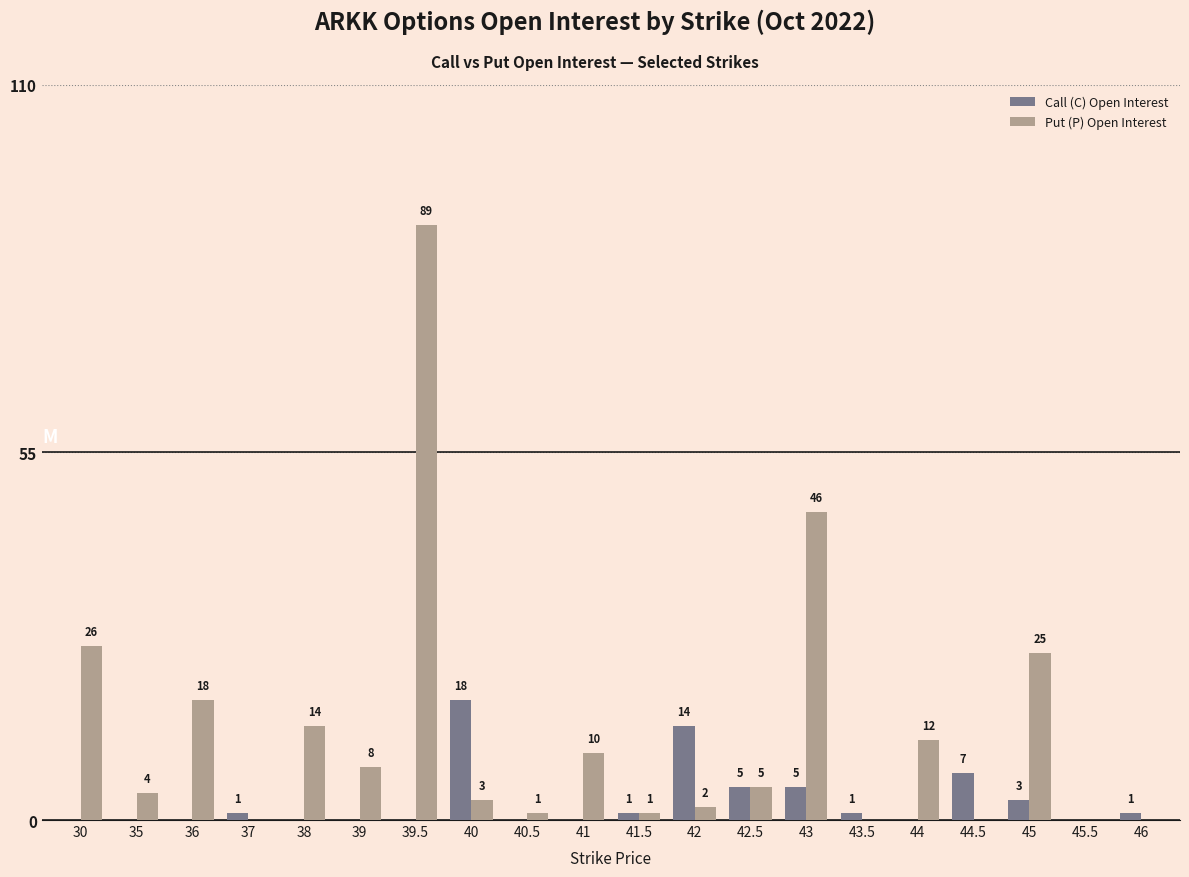

Between 42 and 43, which series saw the biggest shift?

Put (P) Open Interest